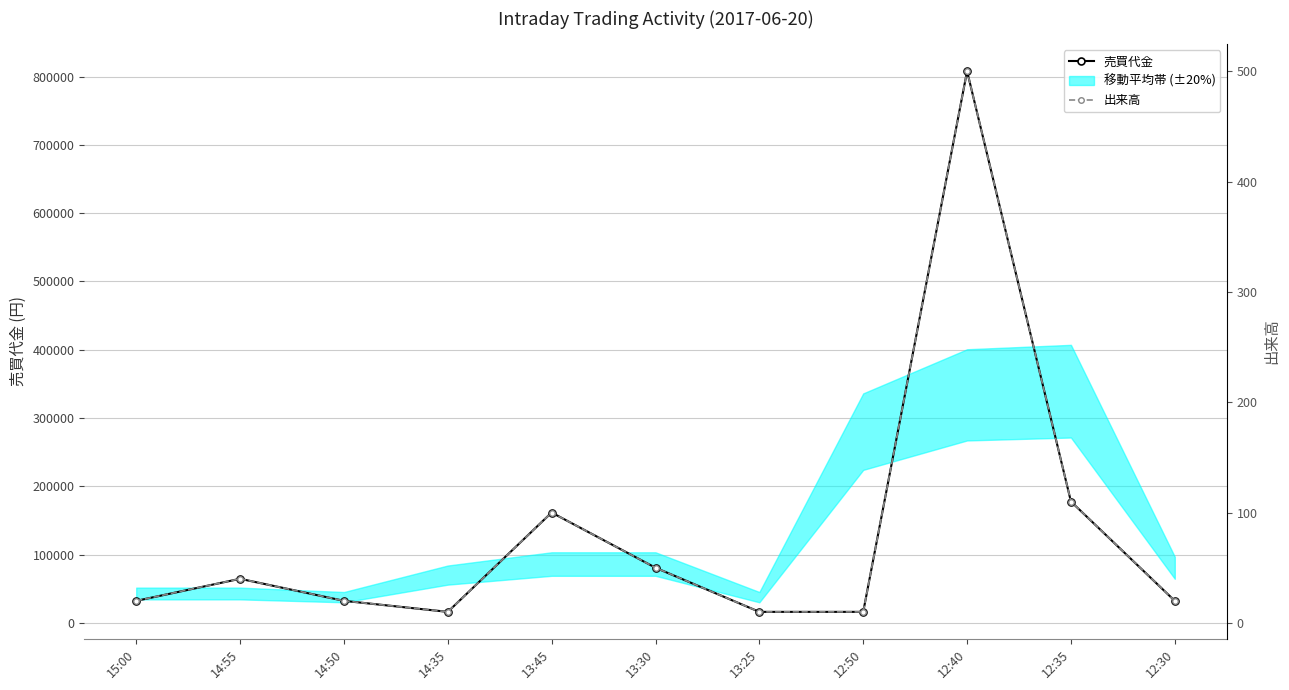

How many data points in 出来高 are above 20?

5